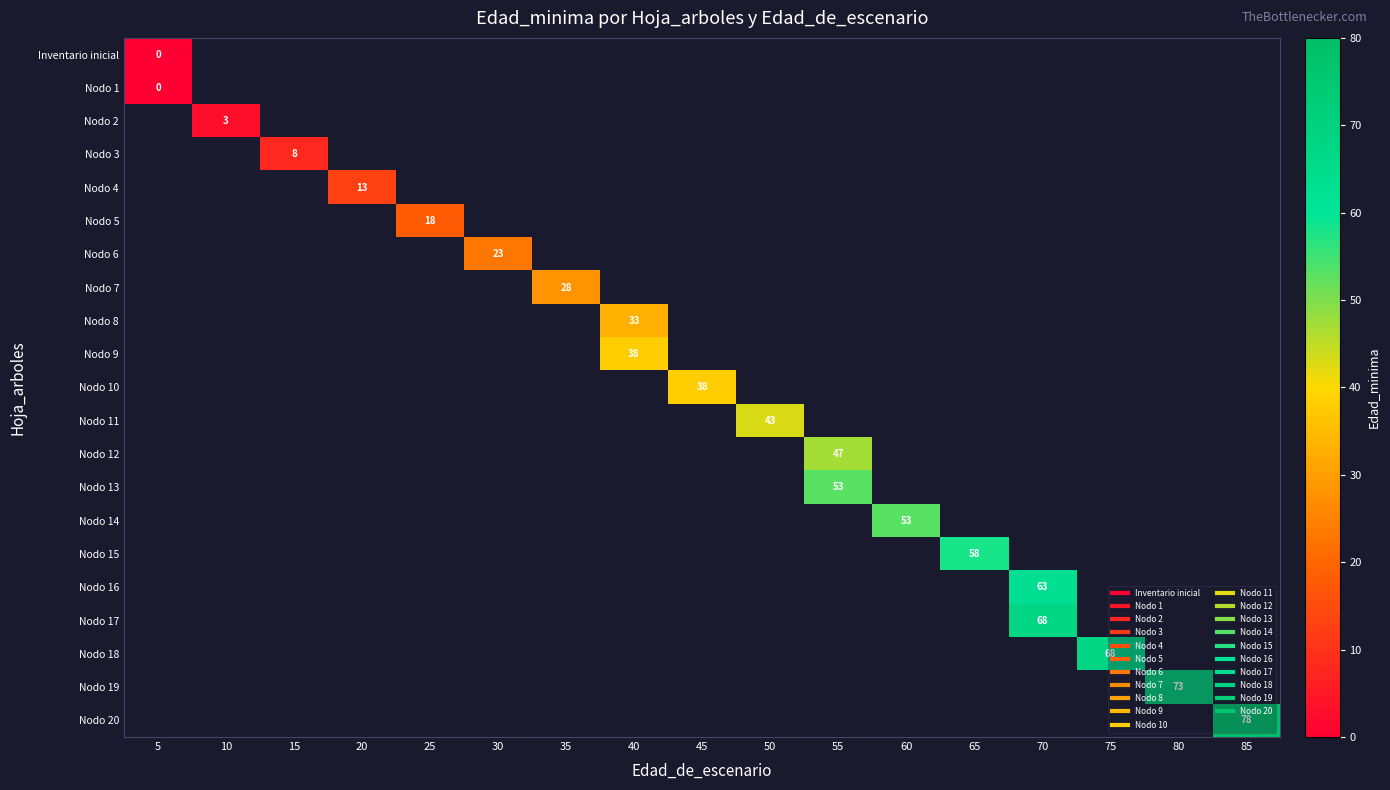

Is the value of Nodo 9 at 30 greater than the value of Nodo 13 at 25?

No